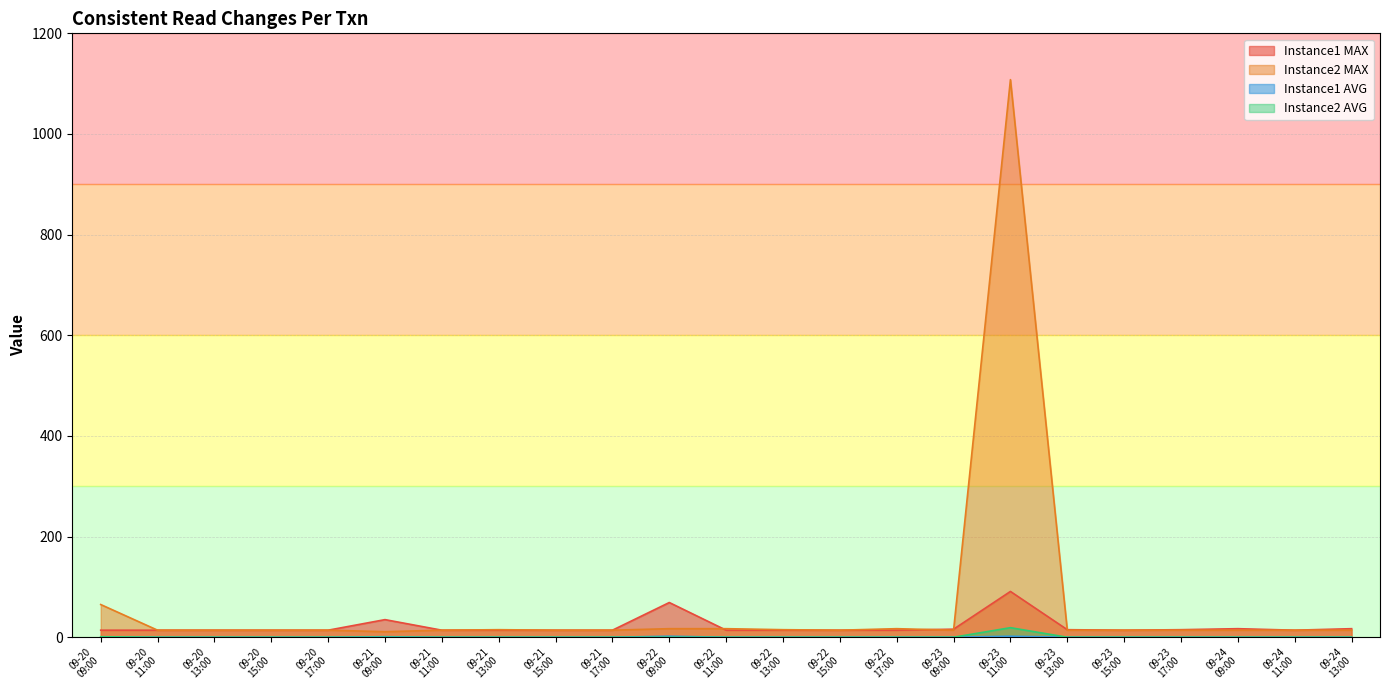

Does the chart display data point markers on the line(s)?

No